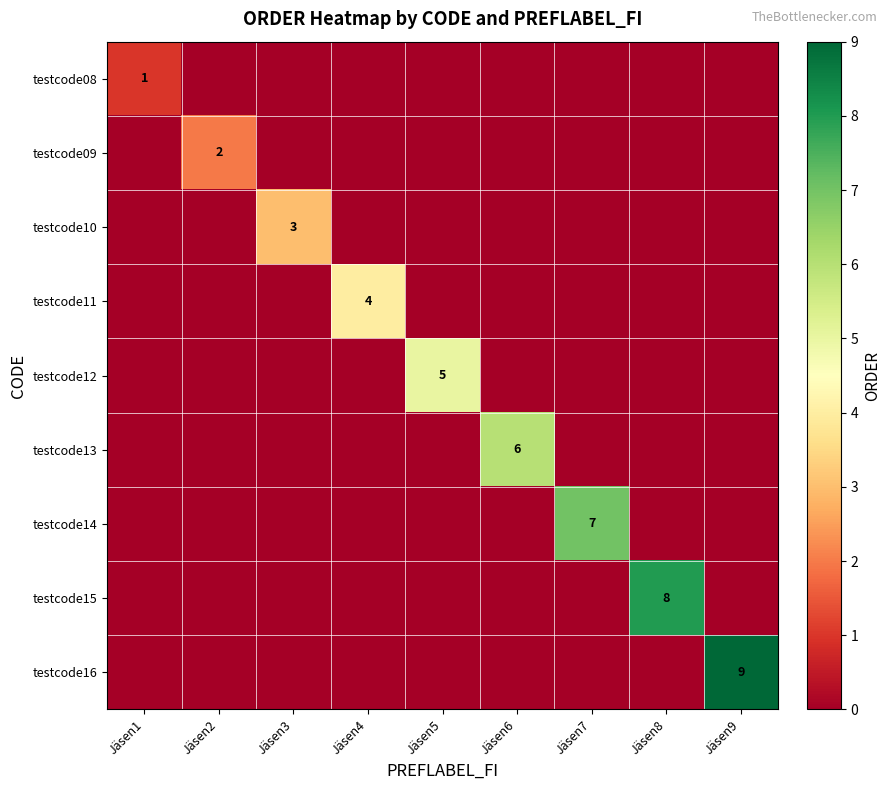

Is the value of testcode11 at Jäsen8 greater than the value of testcode10 at Jäsen9?

No